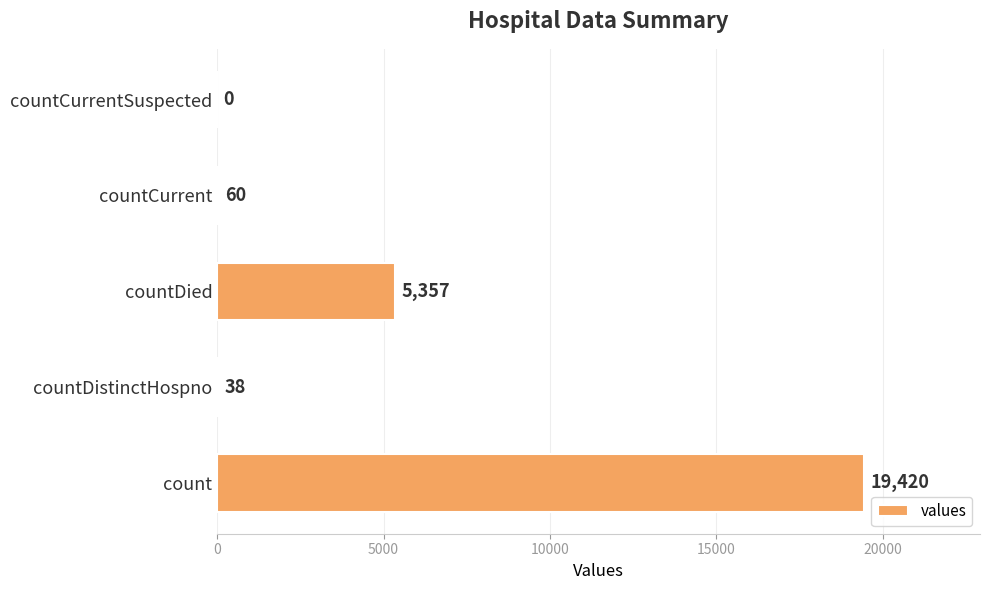

What is the change in value from count to countCurrentSuspected?

-19420